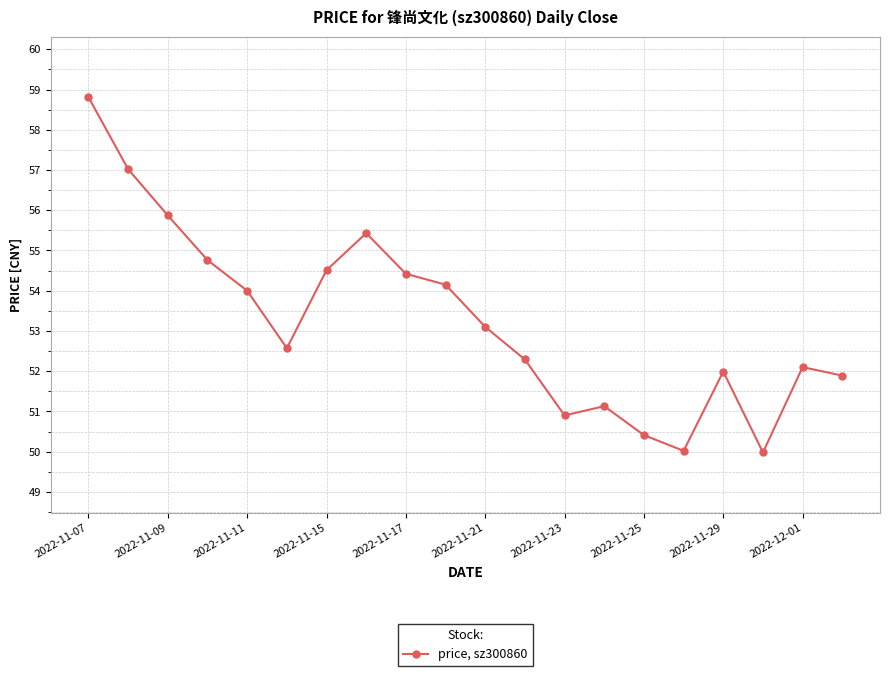

What is the smallest value displayed?

50.0